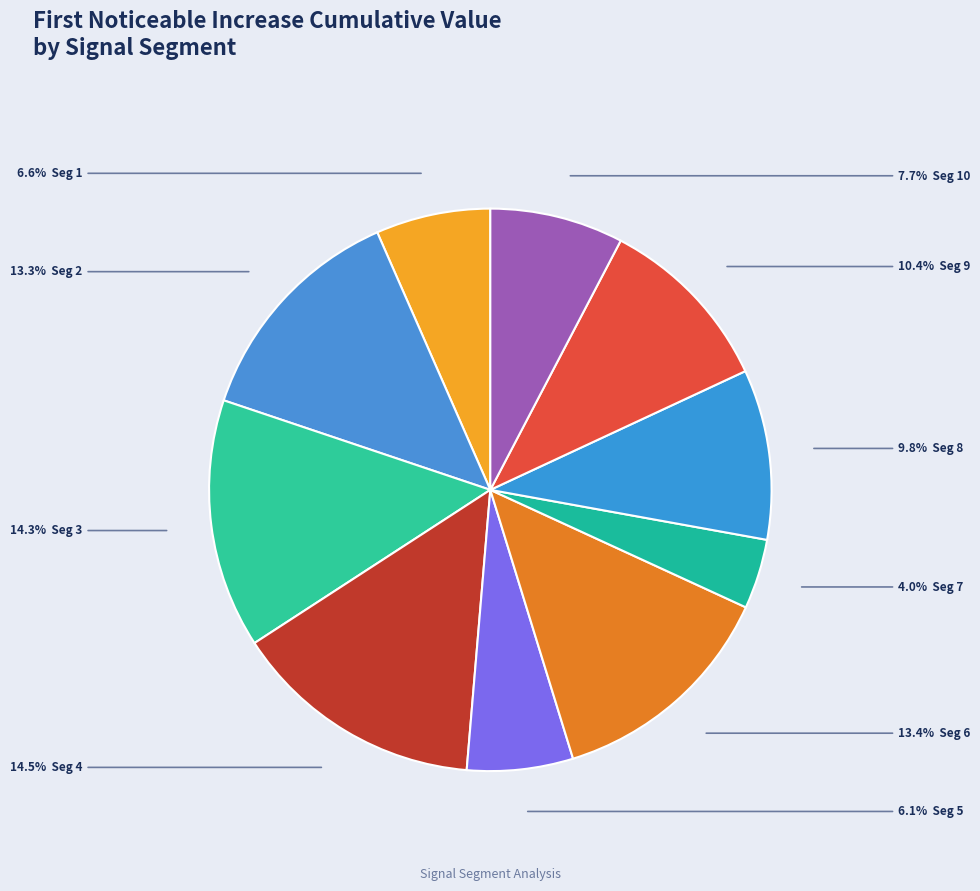

Count the number of slices in the pie.

10